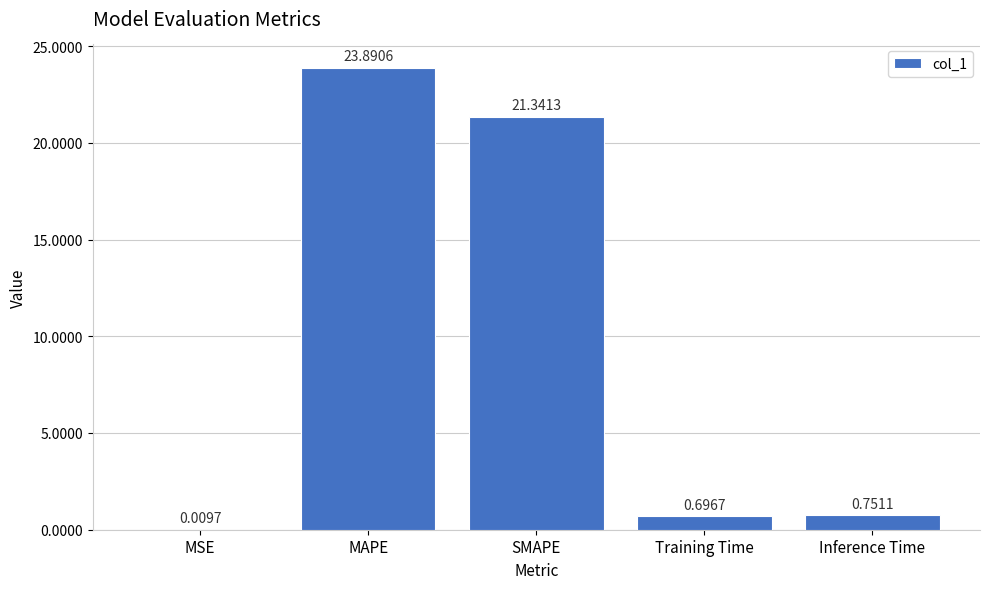

Where is the data nearest to the value 11?

Inference Time